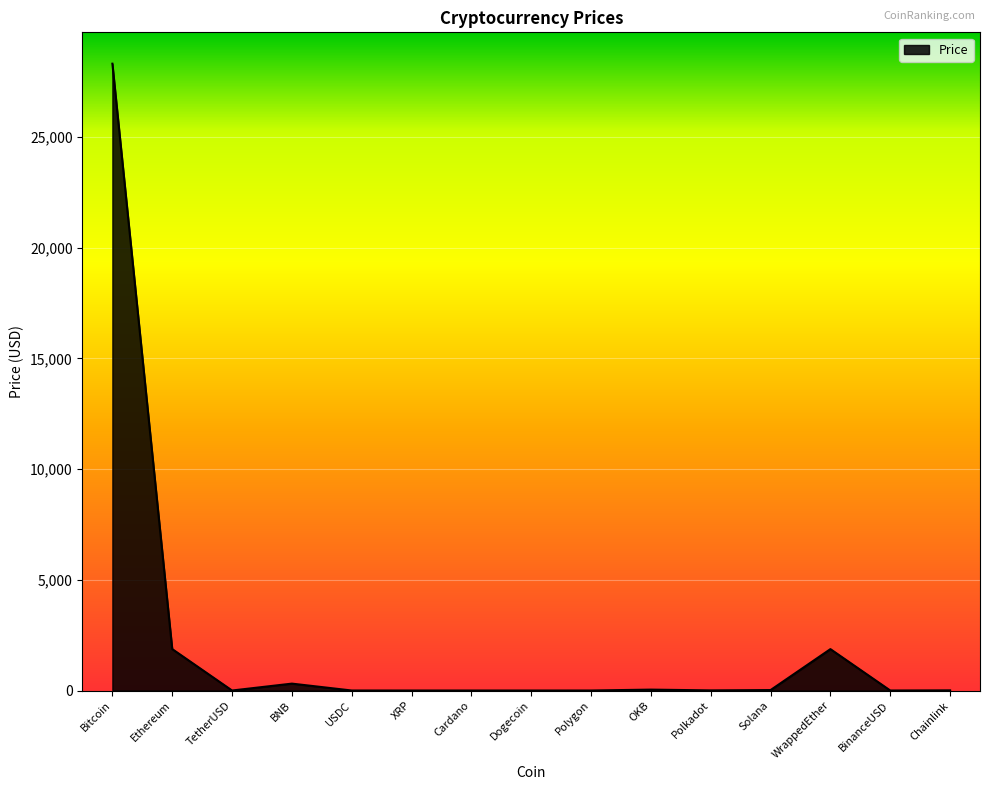

What is the difference between the maximum and minimum values?

28306.7